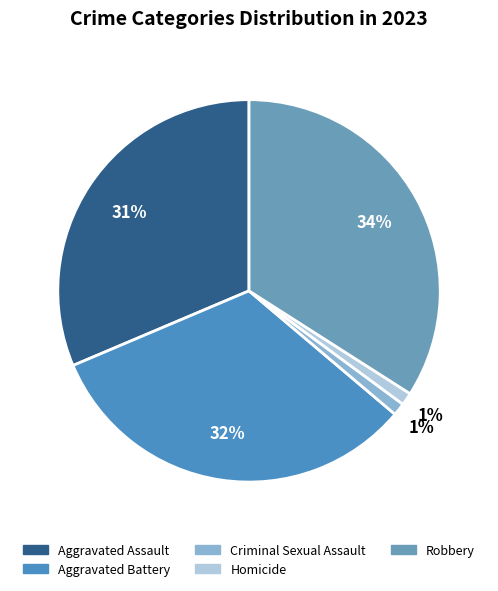

How many segments does this pie chart have?

5